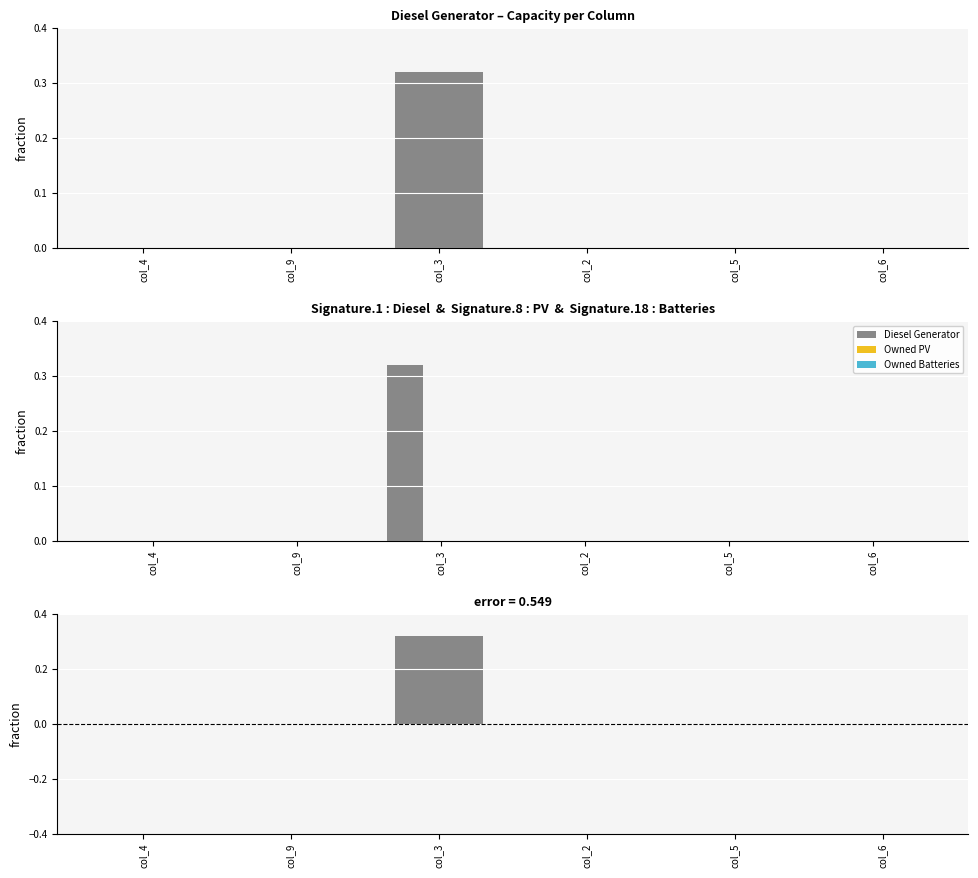

Which series has the largest total across all categories?

Diesel Generator